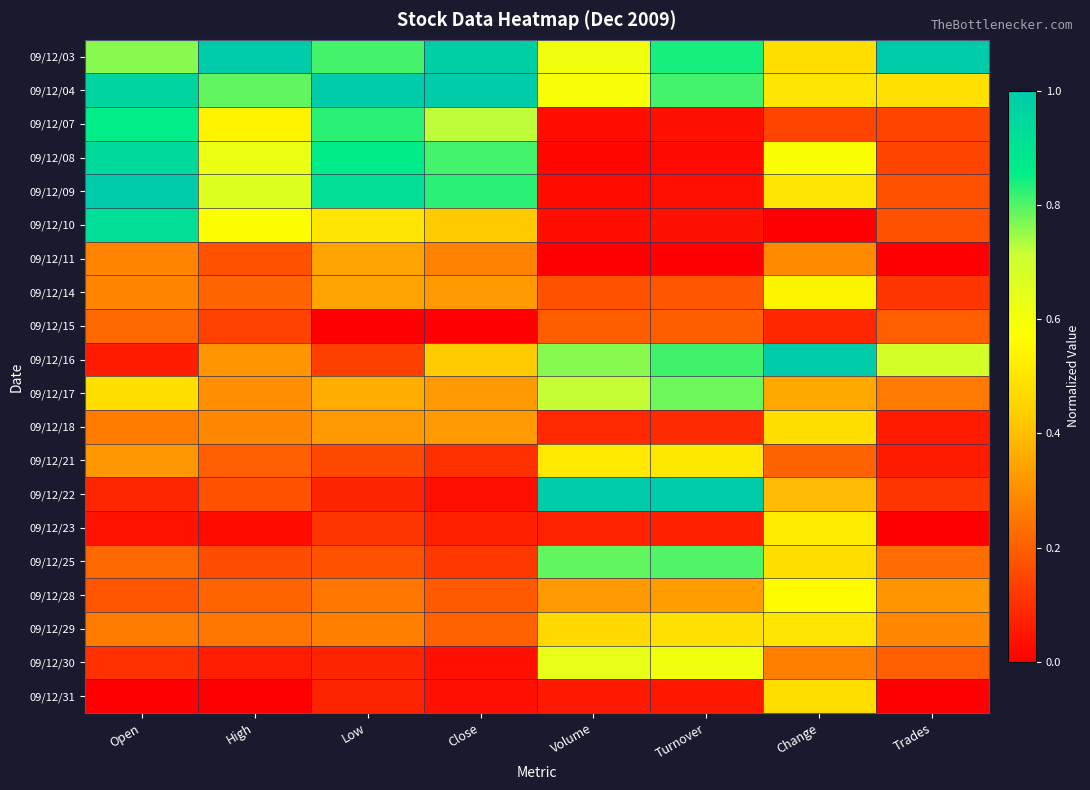

What is the greatest value displayed?

1.0